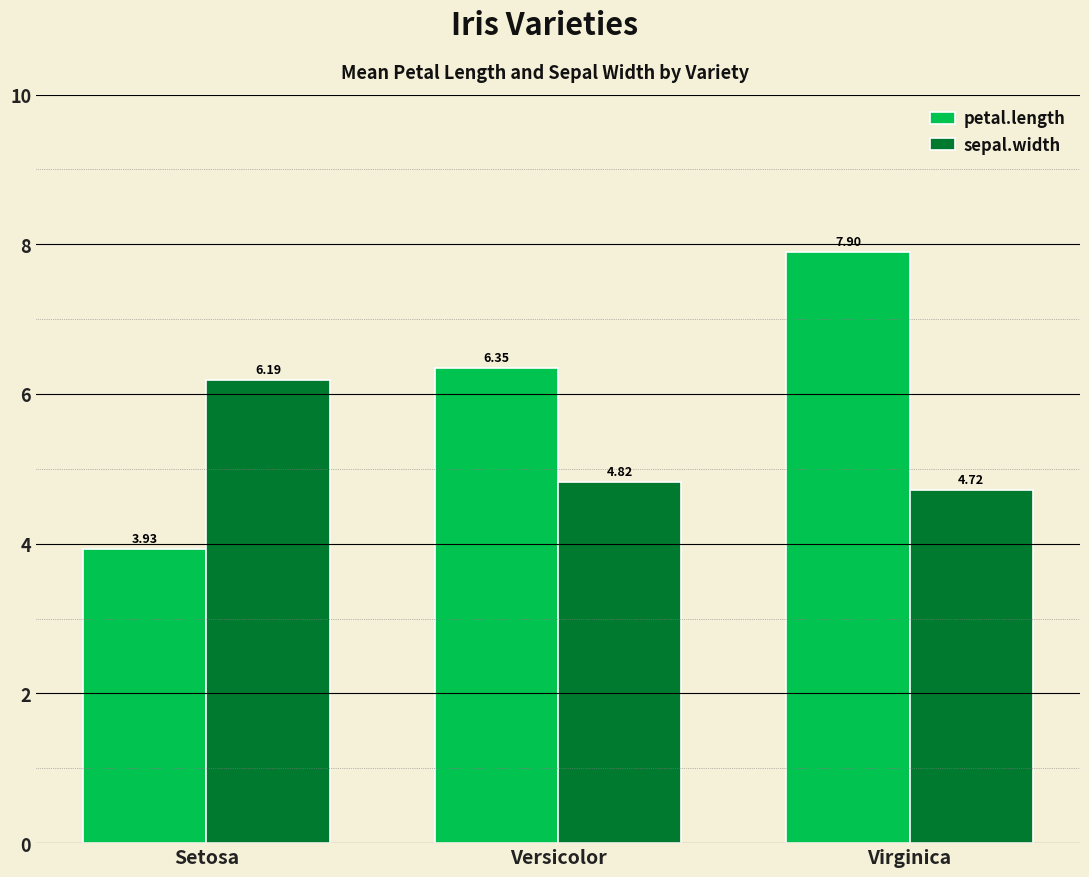

List the labels in order of sepal.width value, smallest first.

Virginica, Versicolor, Setosa